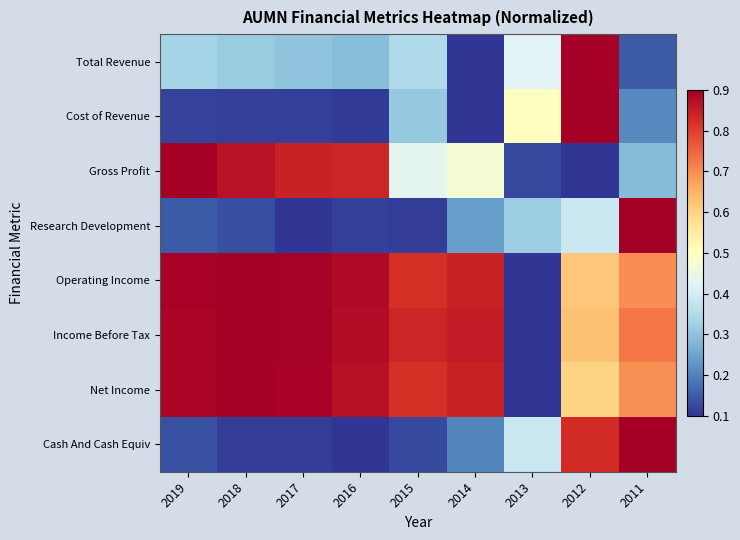

Reading left to right, extract all data points from this chart.

Total Revenue: 2019=0.3	2018=0.3	2017=0.3	2016=0.2	2015=0.3	2014=0.0	2013=0.4	2012=1.0	2011=0.1
Cost of Revenue: 2019=0.0	2018=0.0	2017=0.0	2016=0.0	2015=0.3	2014=0.0	2013=0.5	2012=1.0	2011=0.1
Gross Profit: 2019=1.0	2018=1.0	2017=0.9	2016=0.9	2015=0.4	2014=0.5	2013=0.0	2012=0.0	2011=0.2
Research Development: 2019=0.1	2018=0.0	2017=0.0	2016=0.0	2015=0.0	2014=0.2	2013=0.3	2012=0.4	2011=1.0
Operating Income: 2019=1.0	2018=1.0	2017=1.0	2016=1.0	2015=0.9	2014=0.9	2013=0.0	2012=0.6	2011=0.7
Income Before Tax: 2019=1.0	2018=1.0	2017=1.0	2016=1.0	2015=0.9	2014=0.9	2013=0.0	2012=0.7	2011=0.8
Net Income: 2019=1.0	2018=1.0	2017=1.0	2016=1.0	2015=0.9	2014=0.9	2013=0.0	2012=0.6	2011=0.7
Cash And Cash Equiv: 2019=0.0	2018=0.0	2017=0.0	2016=0.0	2015=0.0	2014=0.1	2013=0.4	2012=0.9	2011=1.0